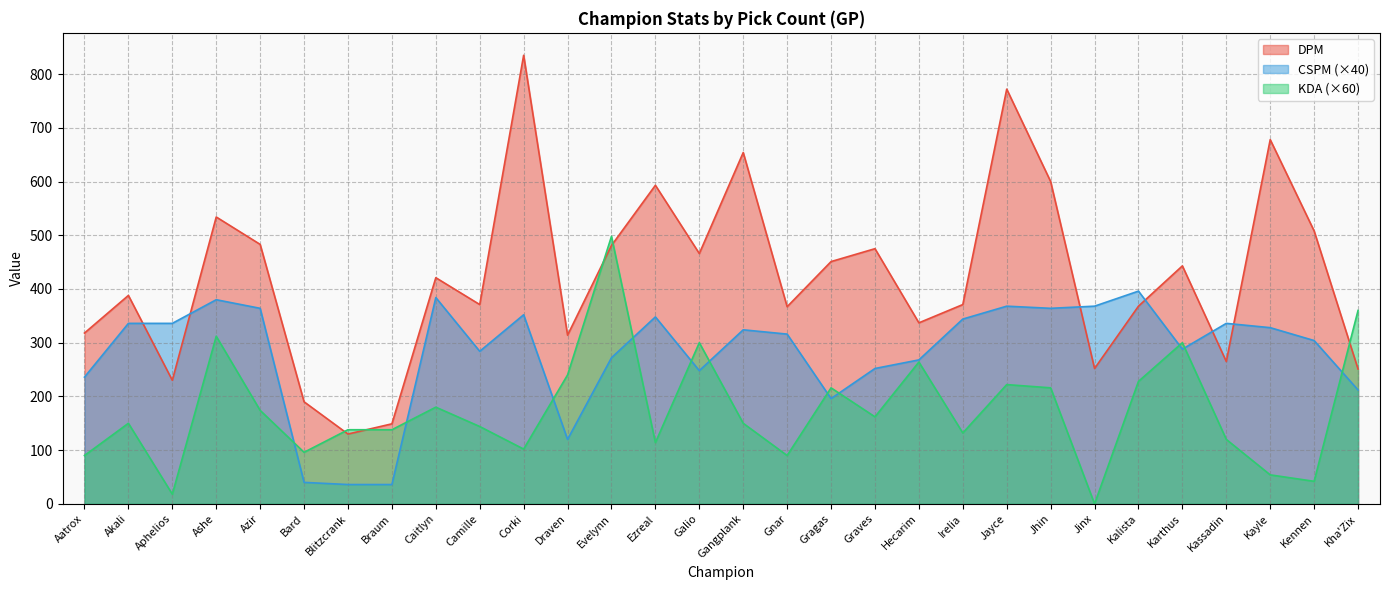

How many interior local peaks does the CSPM series have?

8